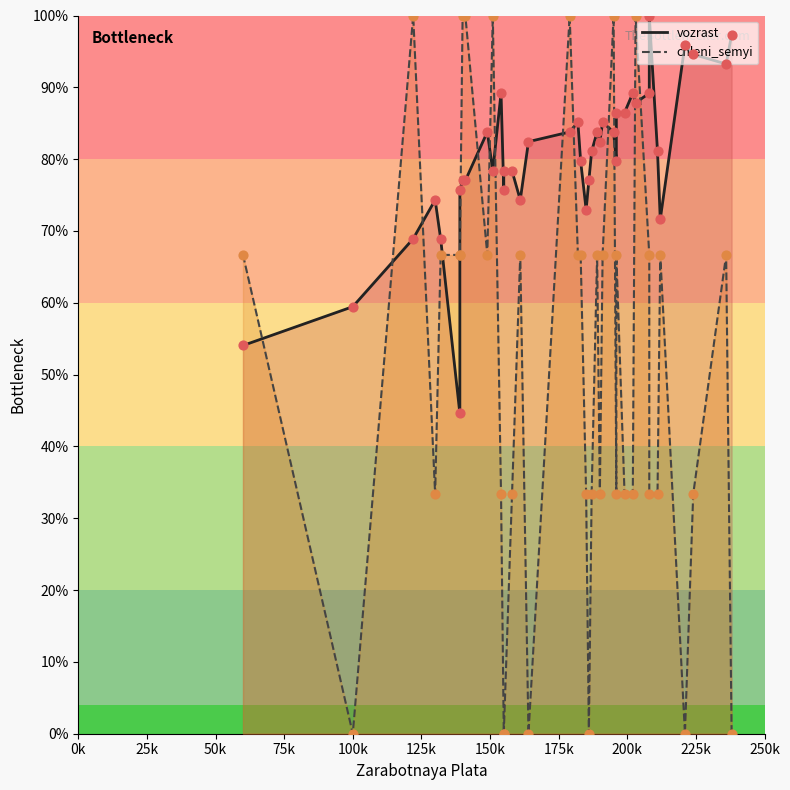

What are all the series names shown in the legend?

vozrast, chleni_semyi